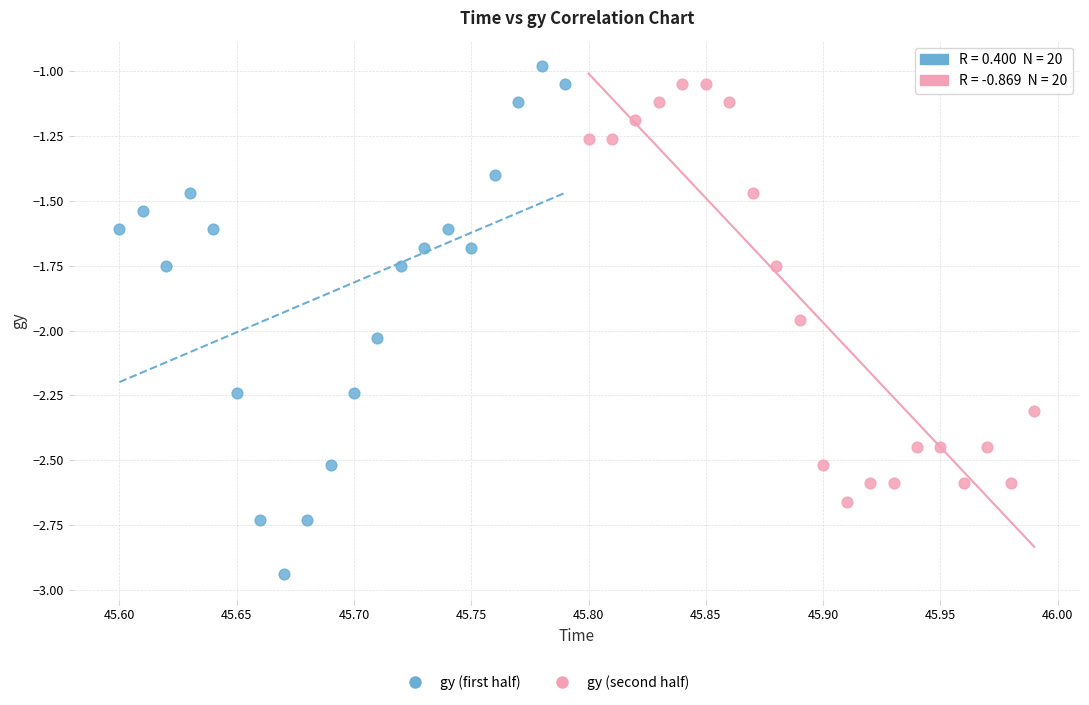

Which series has the widest spread of Y values?

gy (first half)